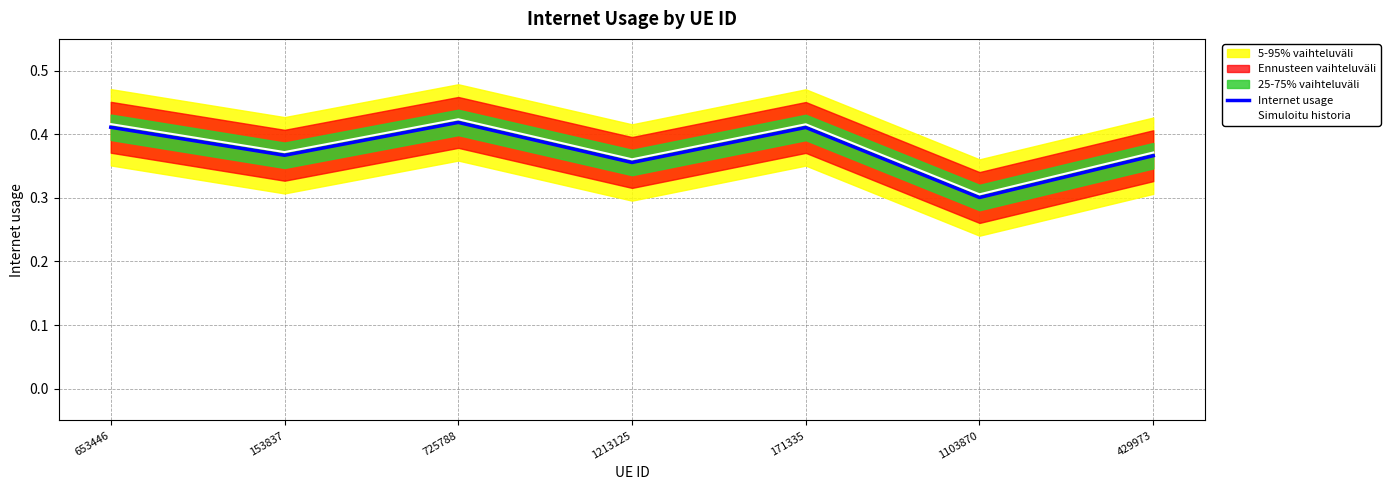

Reading left to right, extract all data points from this chart.

Internet usage: 0.4	0.4	0.4	0.4	0.4	0.3	0.4
Simuloitu historia: 0.4	0.4	0.4	0.4	0.4	0.3	0.4